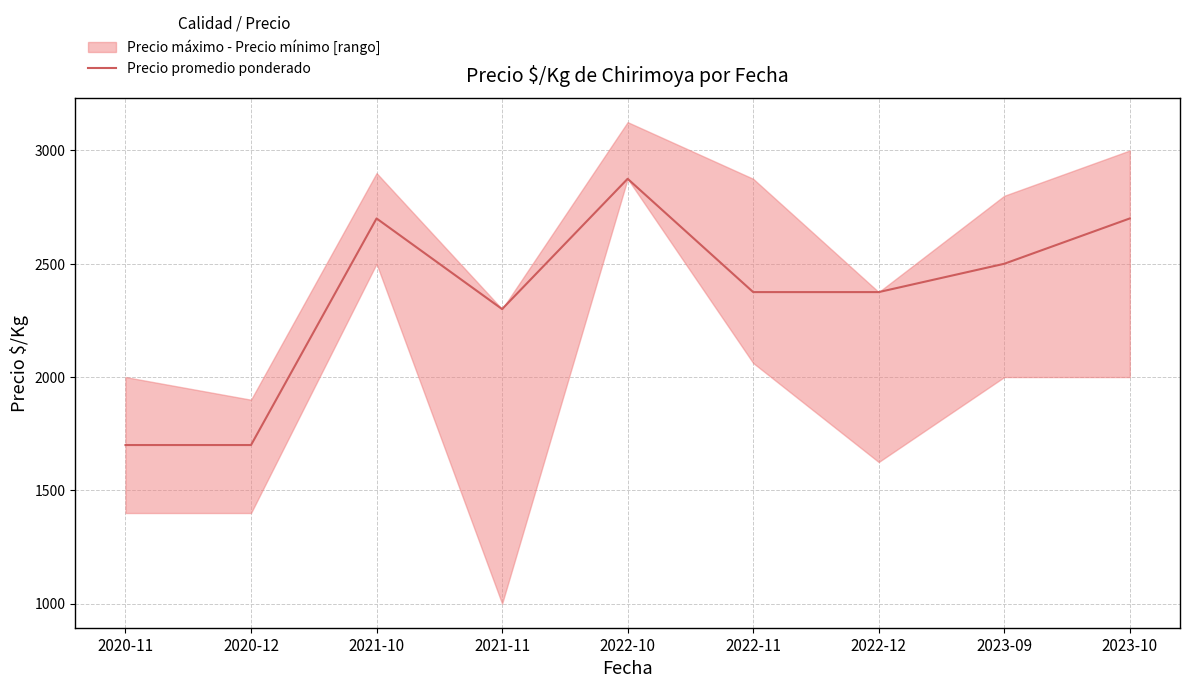

Rank the categories by value from highest to lowest.

2022-10, 2021-10, 2023-10, 2023-09, 2022-11, 2022-12, 2021-11, 2020-11, 2020-12